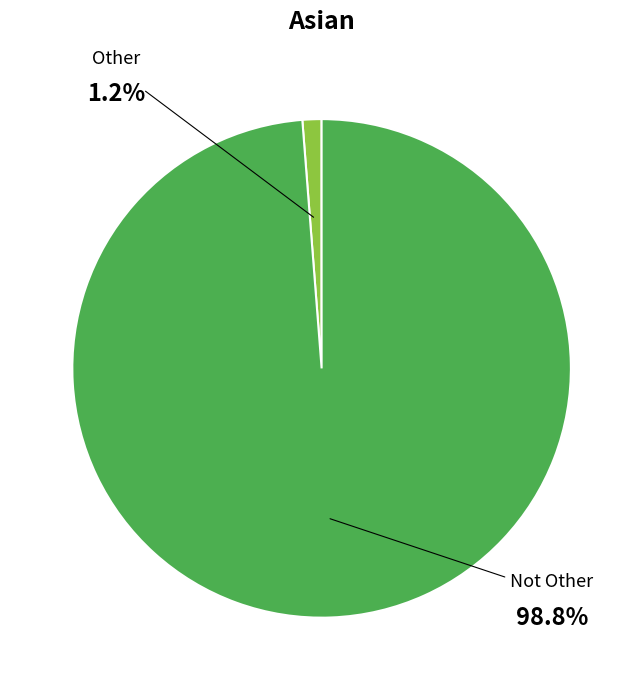

Does any single category account for the majority?

Yes